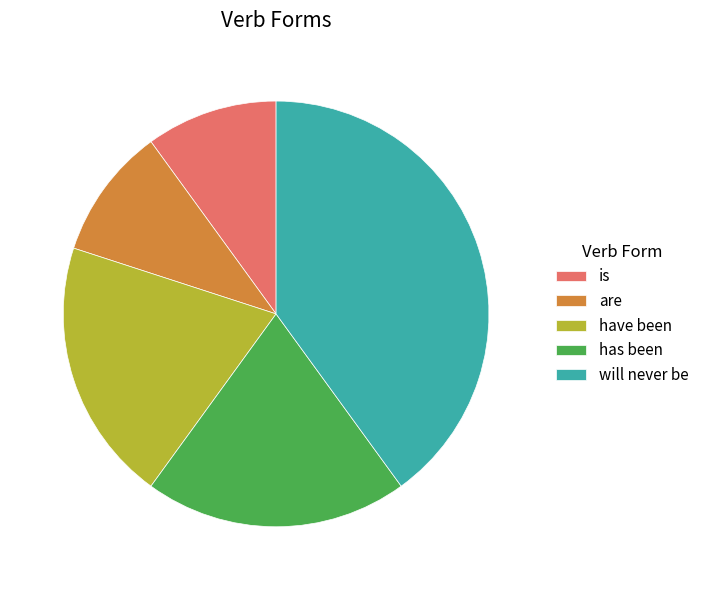

What is the largest slice in the pie chart?

will never be